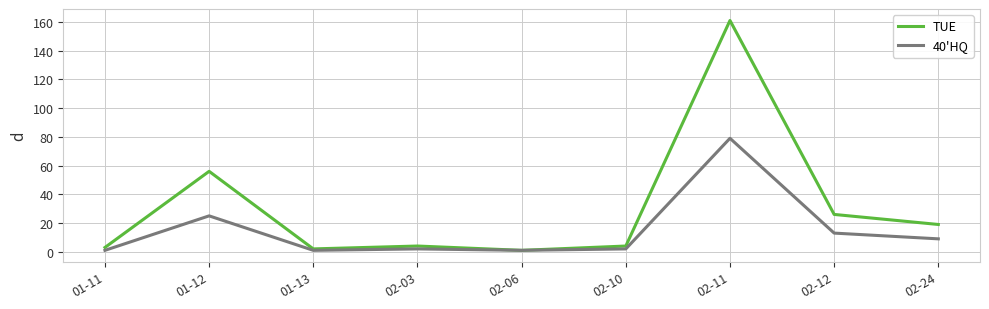

List the series in order of their overall mean, highest first.

TUE, 40'HQ